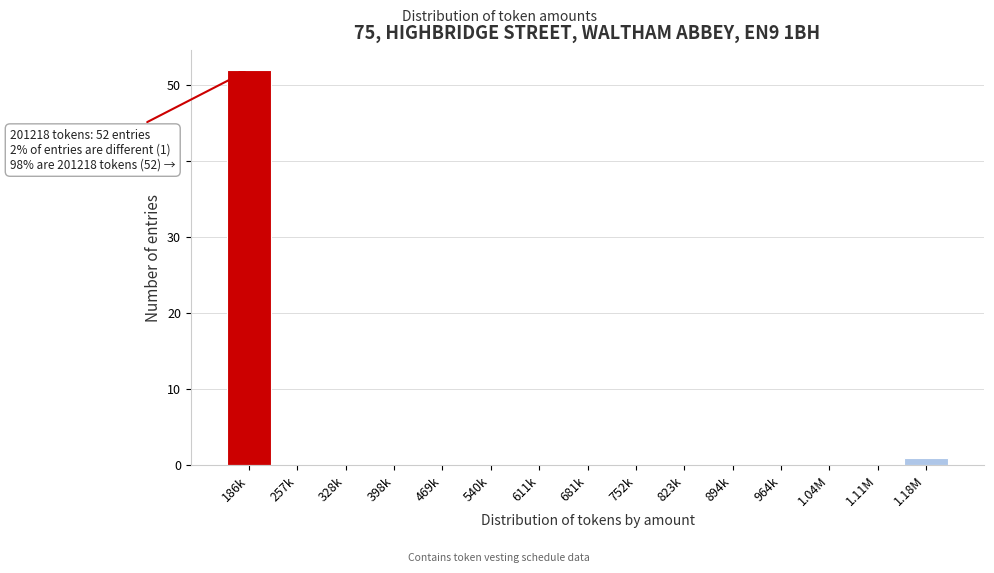

Reading left to right, list all the values displayed in this chart.

186k=52	257k=0	328k=0	398k=0	469k=0	540k=0	611k=0	681k=0	752k=0	823k=0	894k=0	964k=0	1.04M=0	1.11M=0	1.18M=1